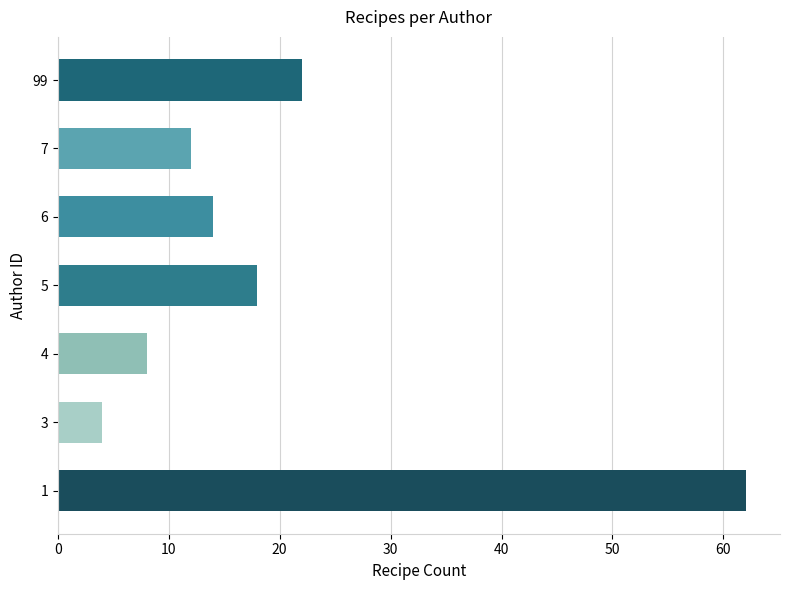

Reading bottom to top, what are all the values shown in this chart?

62	4	8	18	14	12	22